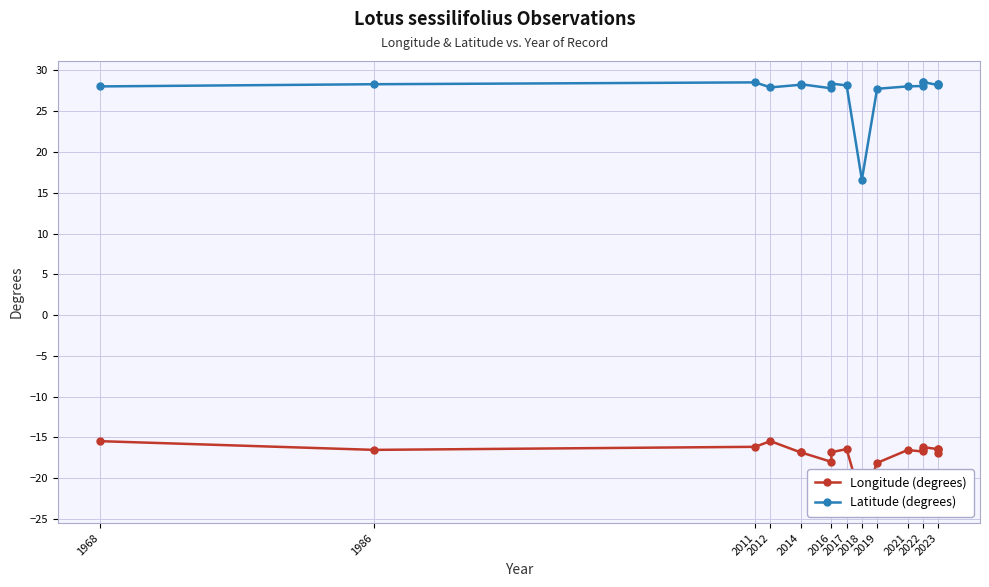

Is the value of Latitude (degrees) at 2011 greater than the value of Longitude (degrees) at 2023?

Yes